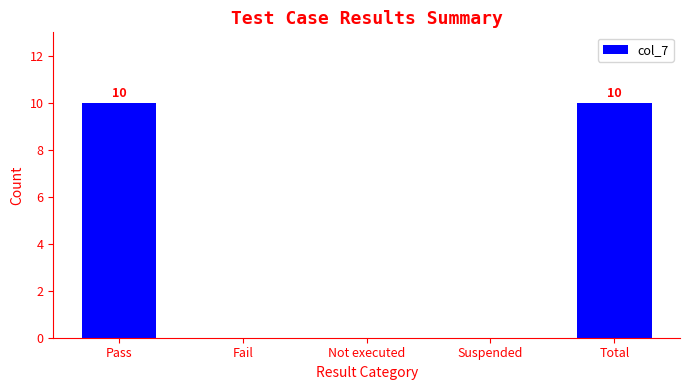

Reading left to right, what are all the values shown in this chart?

Pass=10	Fail=0	Not executed=0	Suspended=0	Total=10